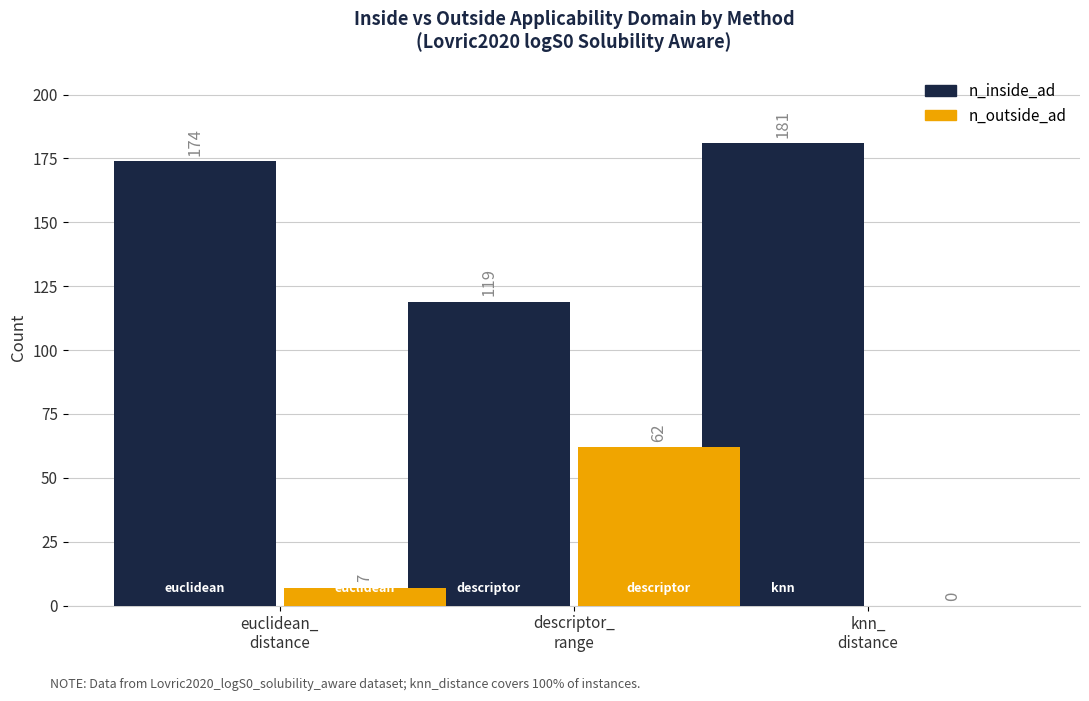

Which series has the largest total across all categories?

n_inside_ad